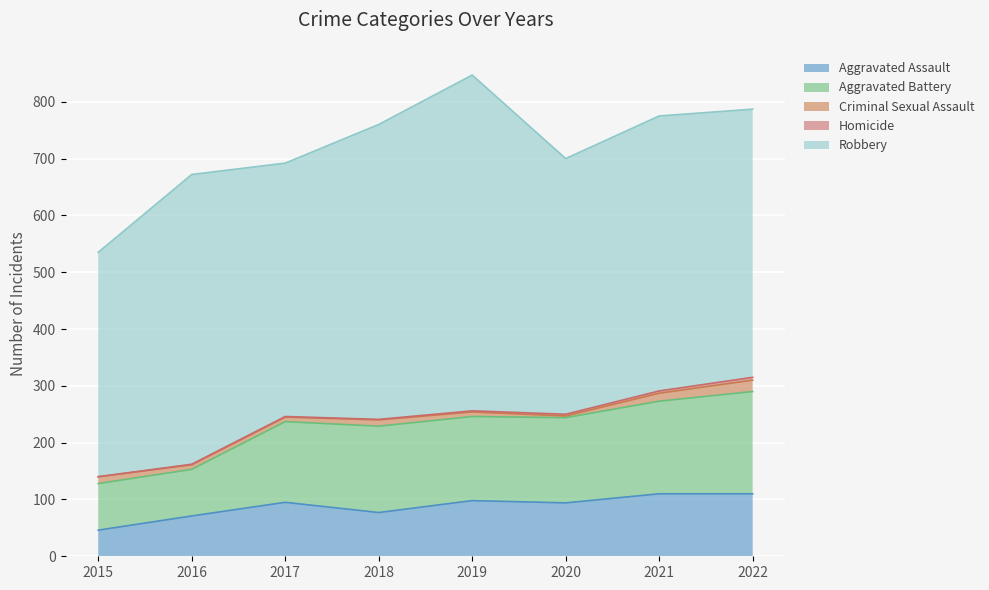

What is the greatest value displayed?

591